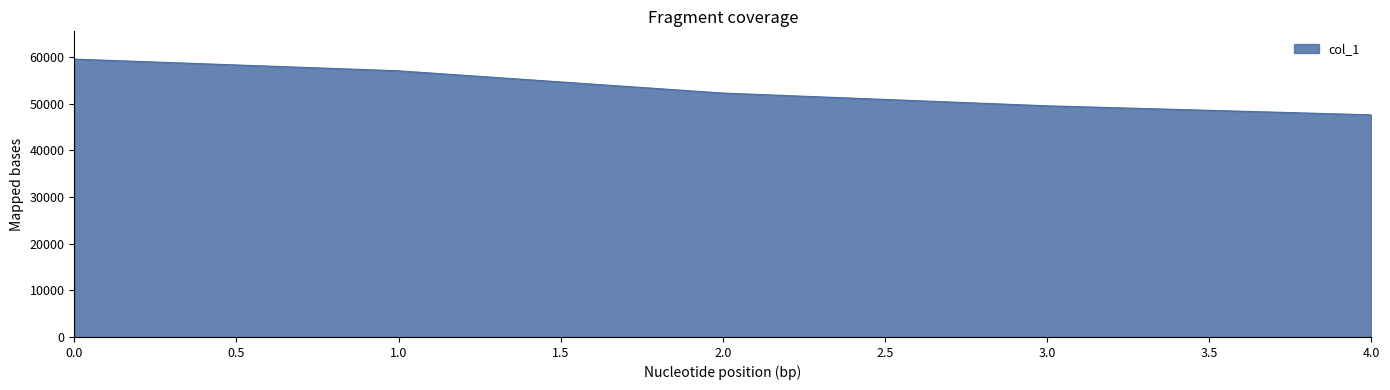

Is it true that the value at 2.0 is 73704?

False